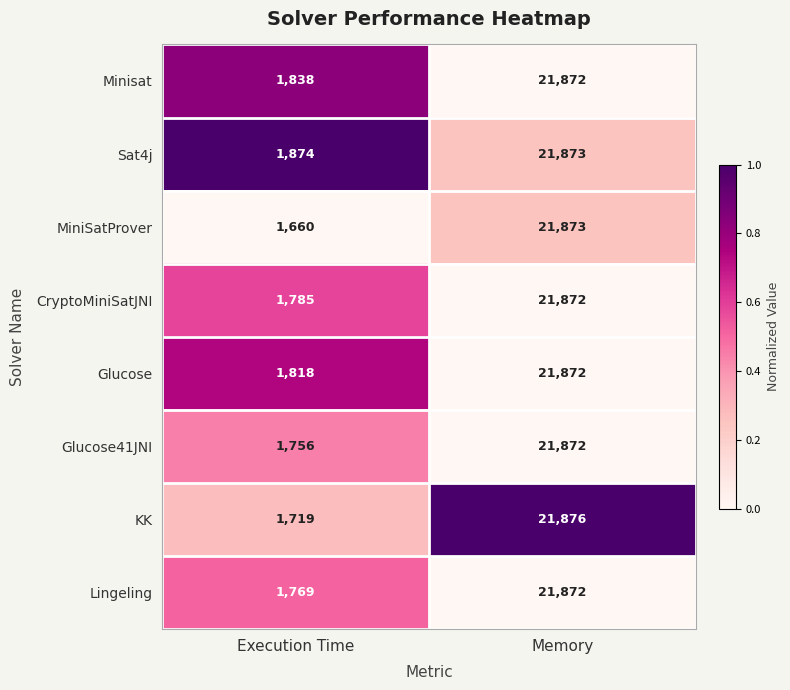

What is the difference between the Glucose41JNI values at Execution Time and Memory?

20116